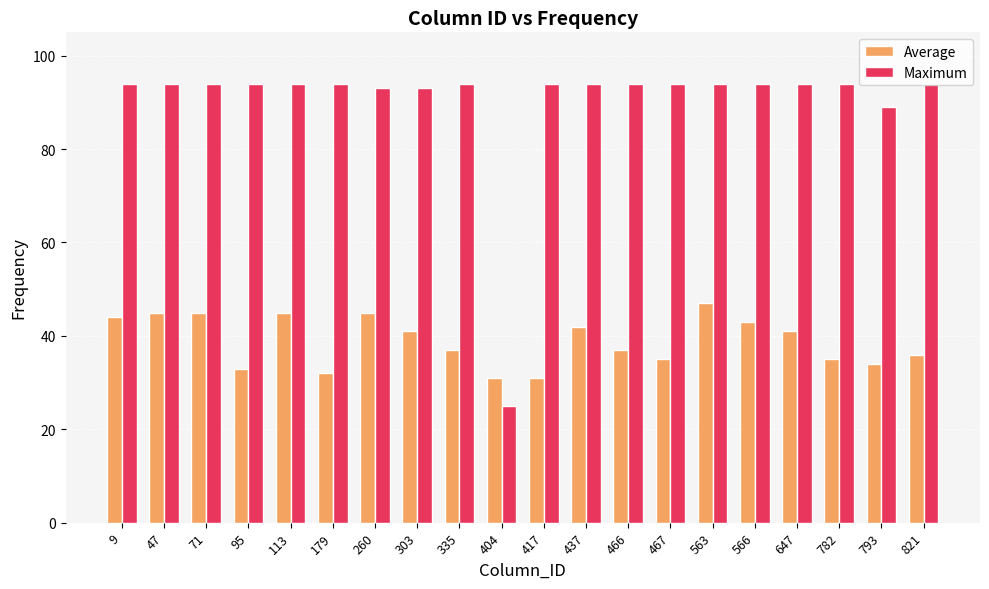

The Average series shows 47 at 467. True or false?

False